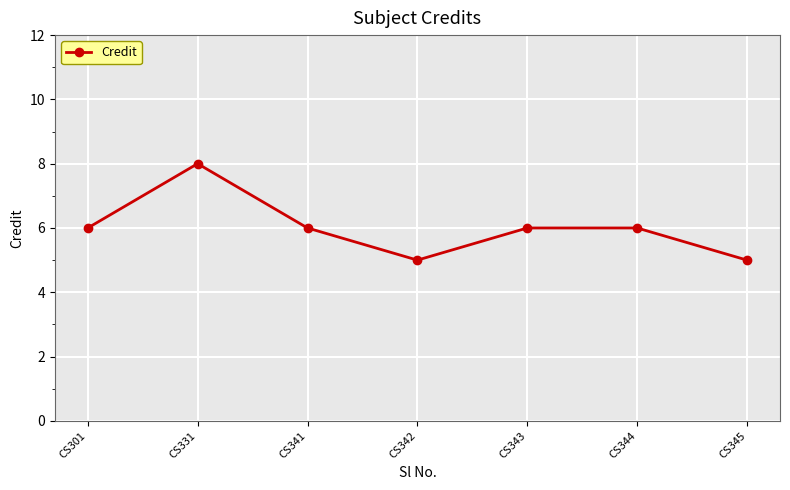

Between CS345 and CS331, which is larger?

CS331